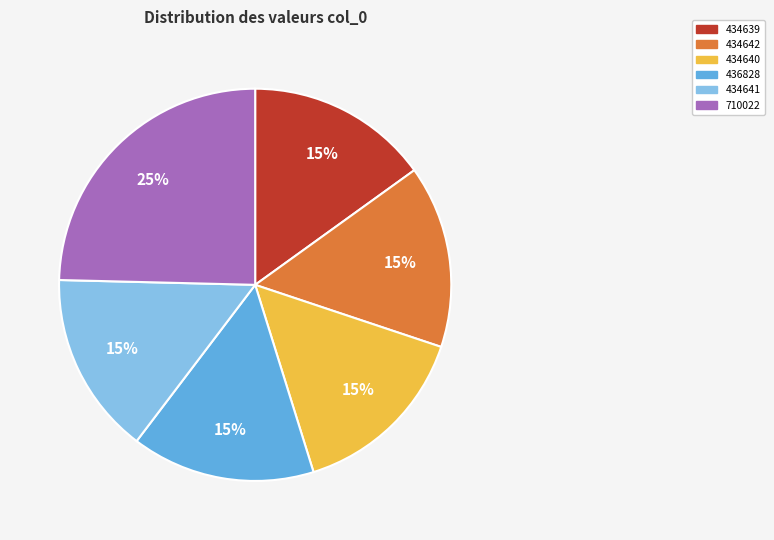

Approximately how many times larger is the value at 434642 compared to 434641?

1.0